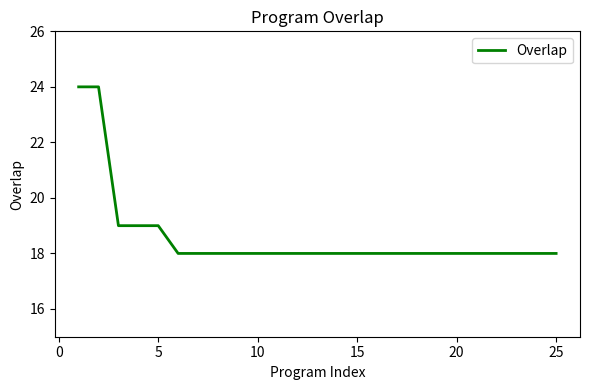

What is the minimum value shown in the chart?

18